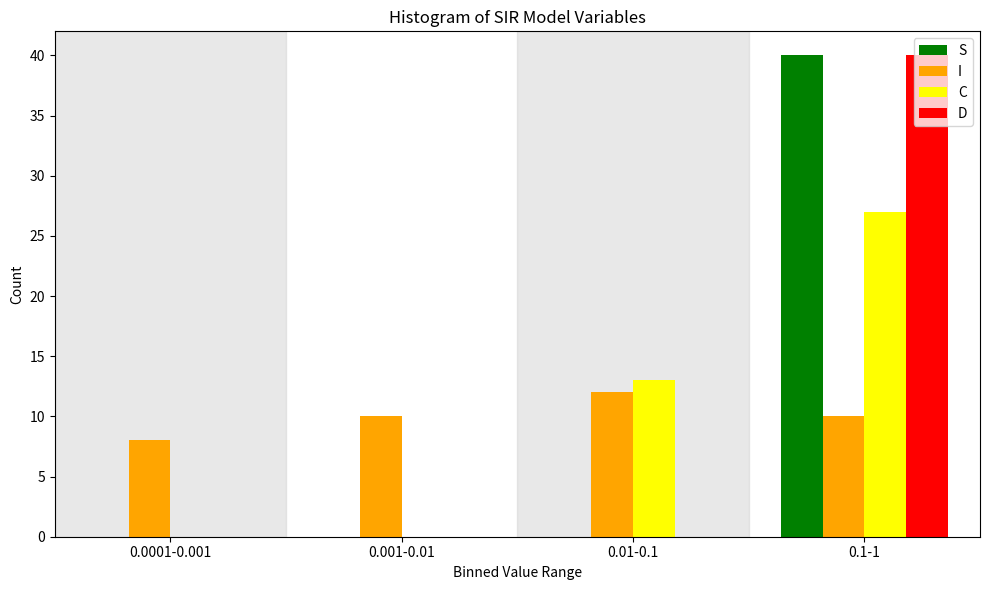

Reading left to right, extract all data points from this chart.

S: 0.0001-0.001=0	0.001-0.01=0	0.01-0.1=0	0.1-1=40
I: 0.0001-0.001=8	0.001-0.01=10	0.01-0.1=12	0.1-1=10
C: 0.0001-0.001=0	0.001-0.01=0	0.01-0.1=13	0.1-1=27
D: 0.0001-0.001=0	0.001-0.01=0	0.01-0.1=0	0.1-1=40